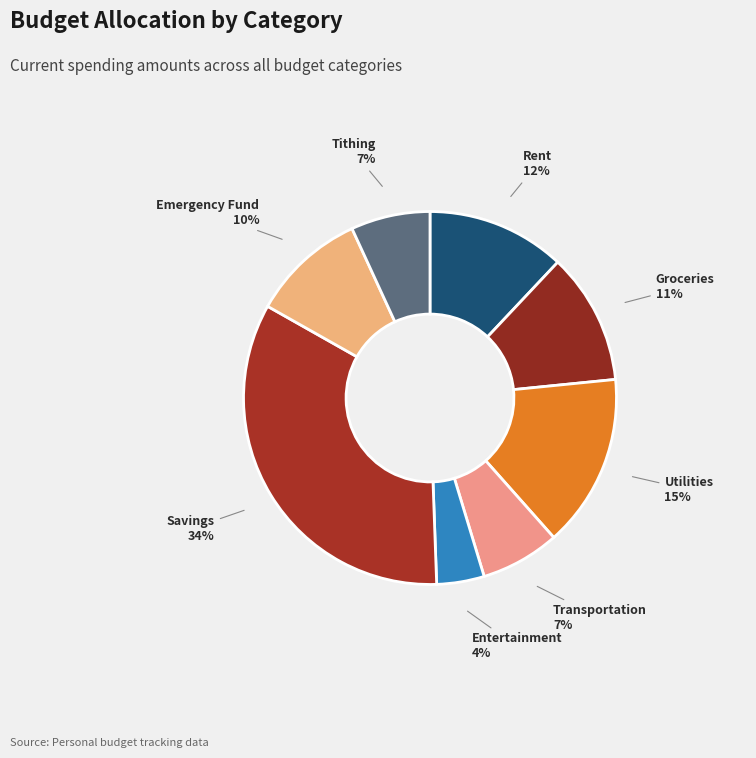

How many segments does this pie chart have?

8